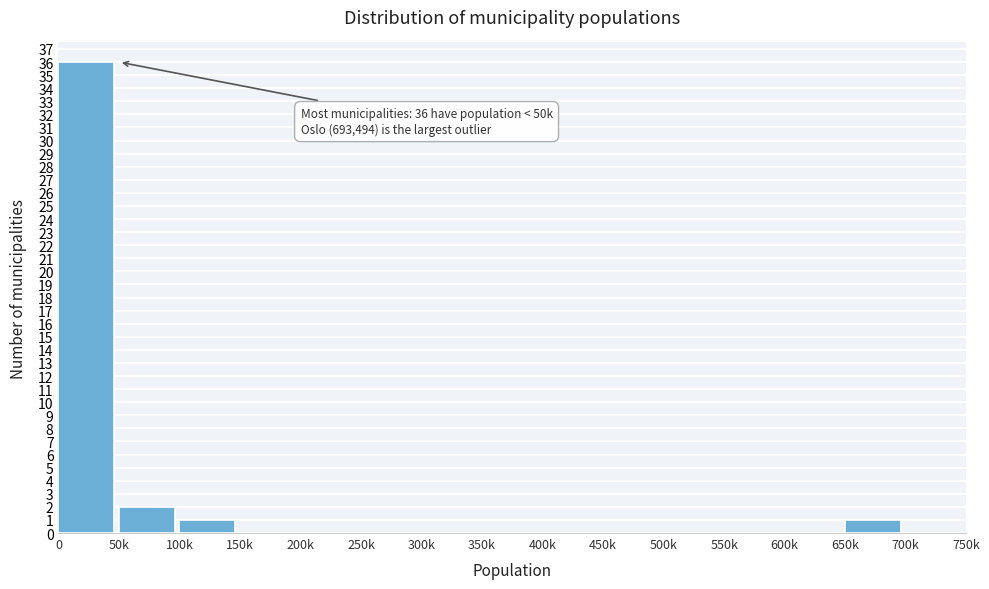

Reading left to right, transcribe all the data shown in this chart.

0=36	50k=2	100k=1	150k=0	200k=0	250k=0	300k=0	350k=0	400k=0	450k=0	500k=0	550k=0	600k=0	650k=1	700k=0